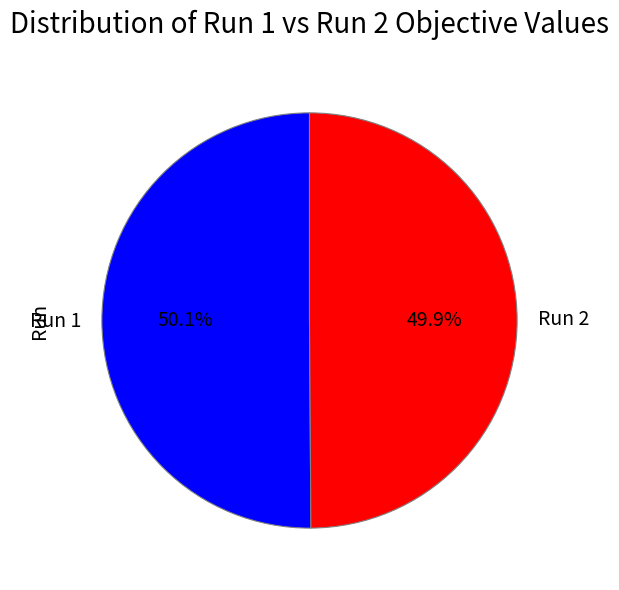

Does any single category account for the majority?

Yes